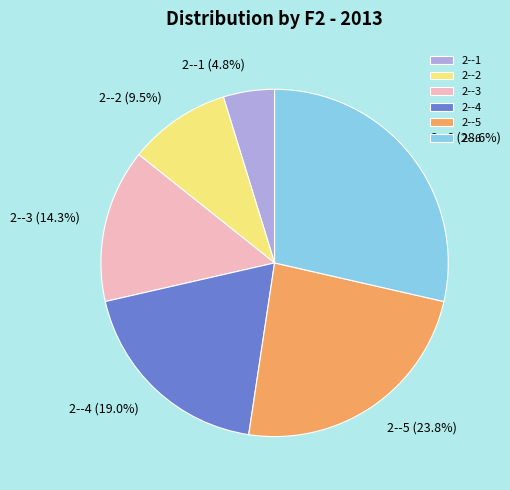

What percentage is NOT represented by 2--5?

76.2%